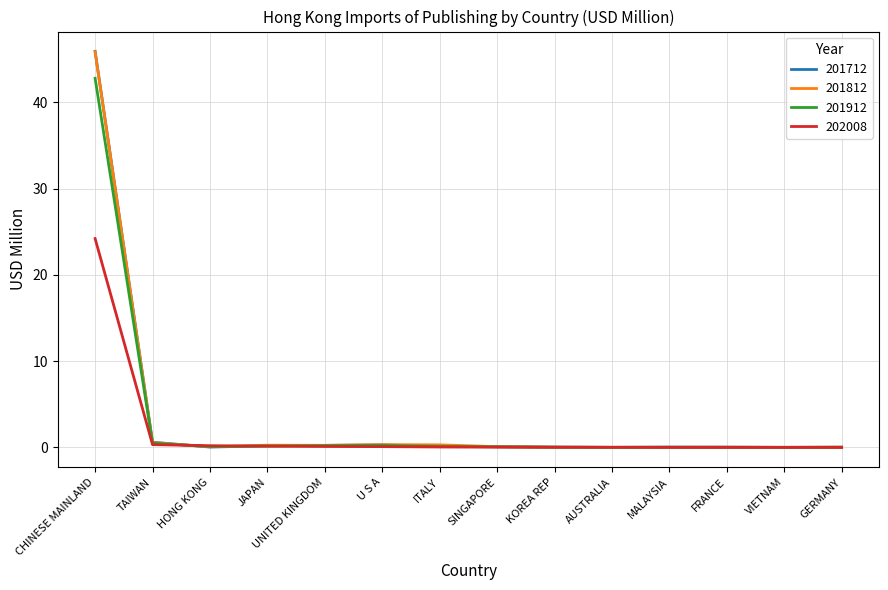

Which category has the highest value across all series?

CHINESE MAINLAND